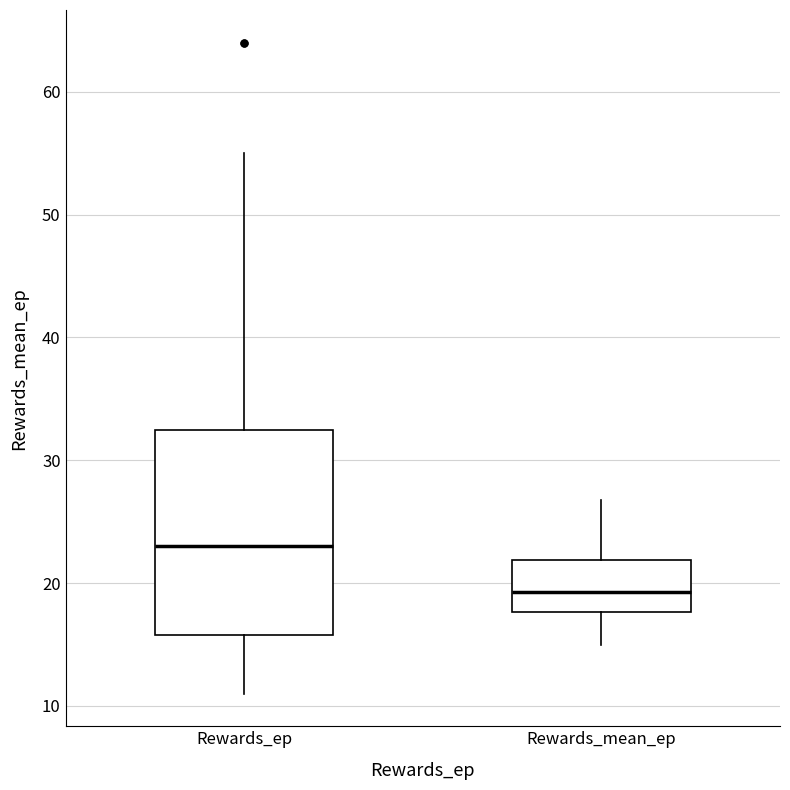

Comparing the boxes themselves (not the whiskers), which one is the tallest?

Rewards_ep